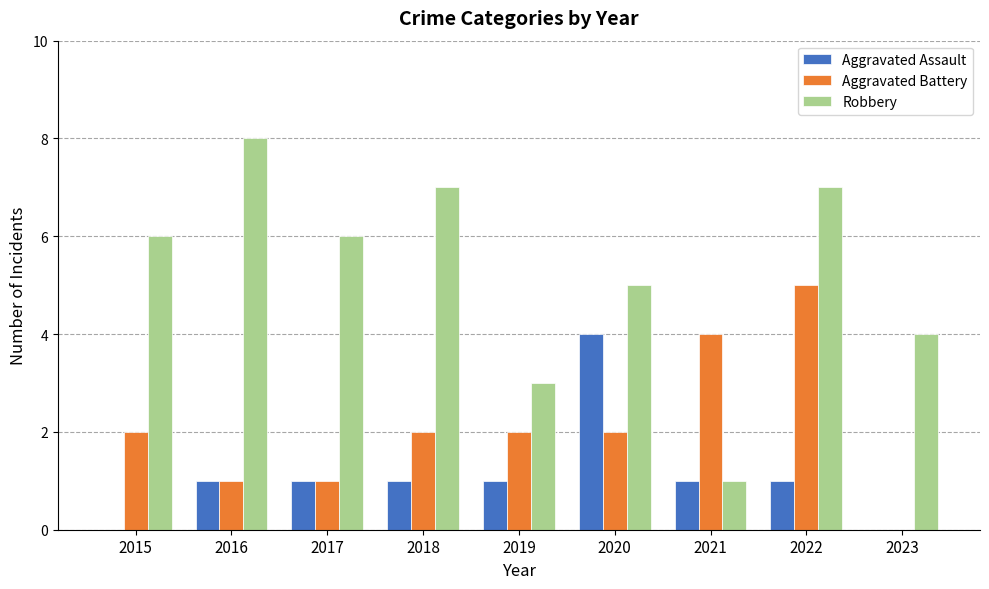

What is the total value across all series at 2019?

6